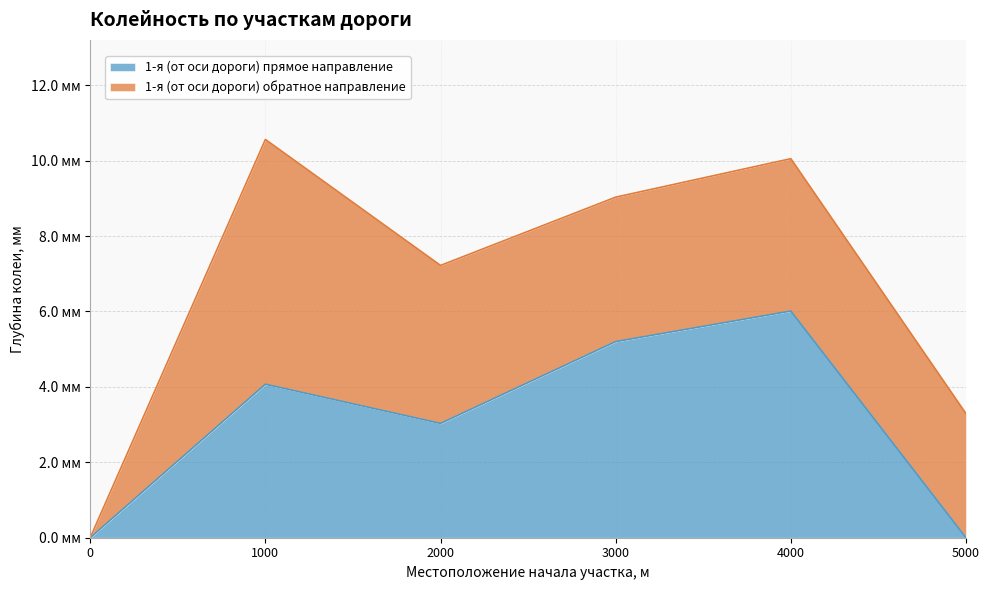

At which category does the data reach its first local peak?

1000.0